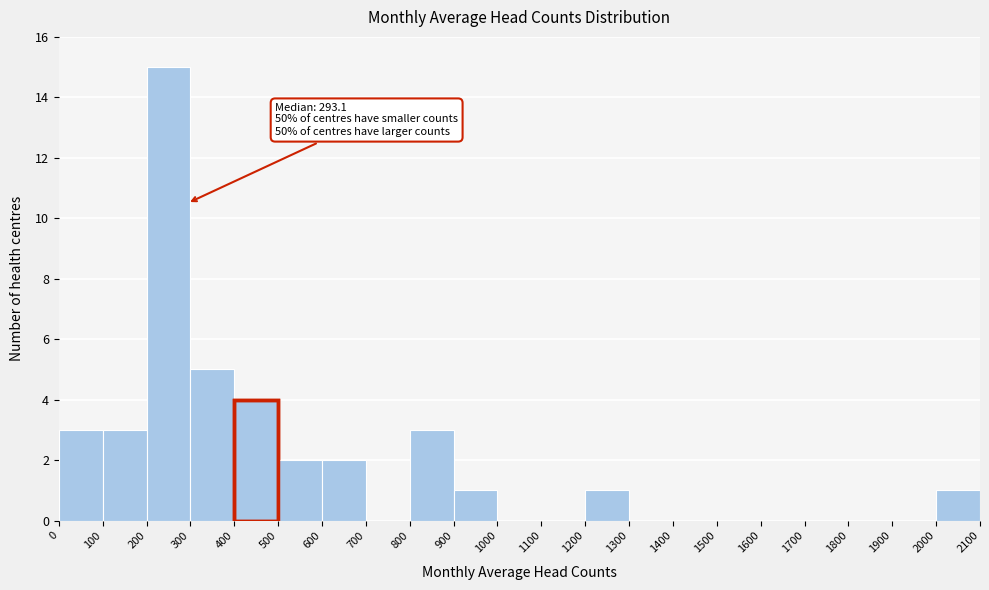

Over which range of the x-axis is the bar tallest?

200 to 300